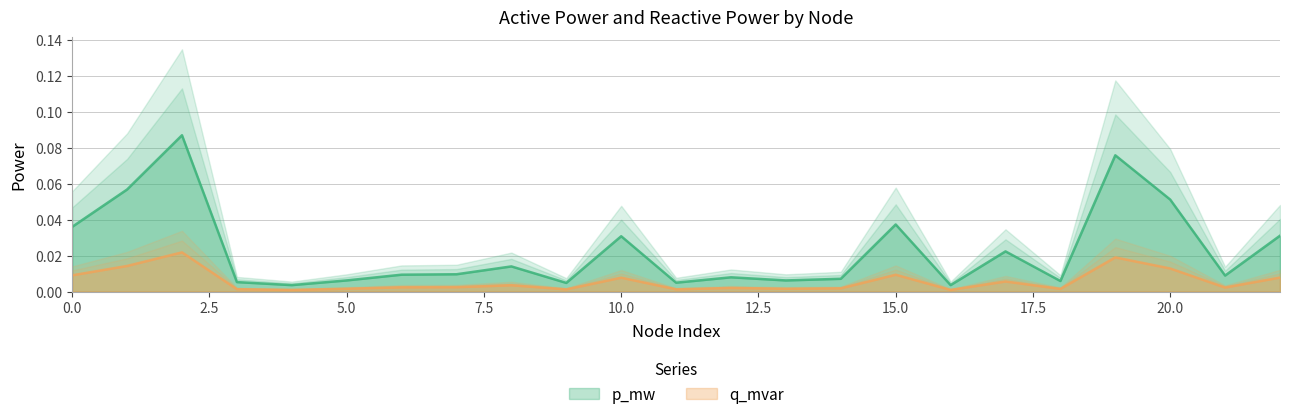

At how many categories does at least one series exceed 0?

23